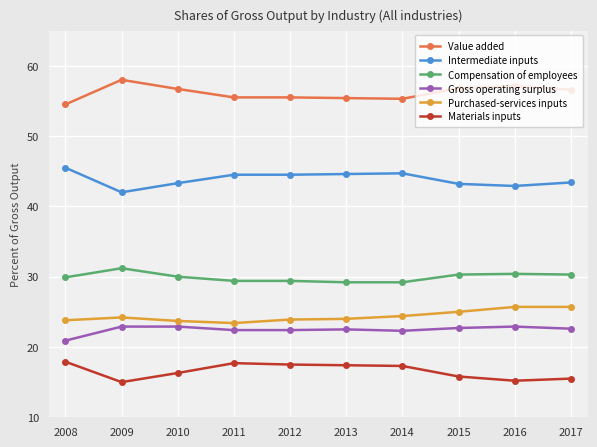

True or false: Purchased-services inputs and Value added intersect in this chart.

False